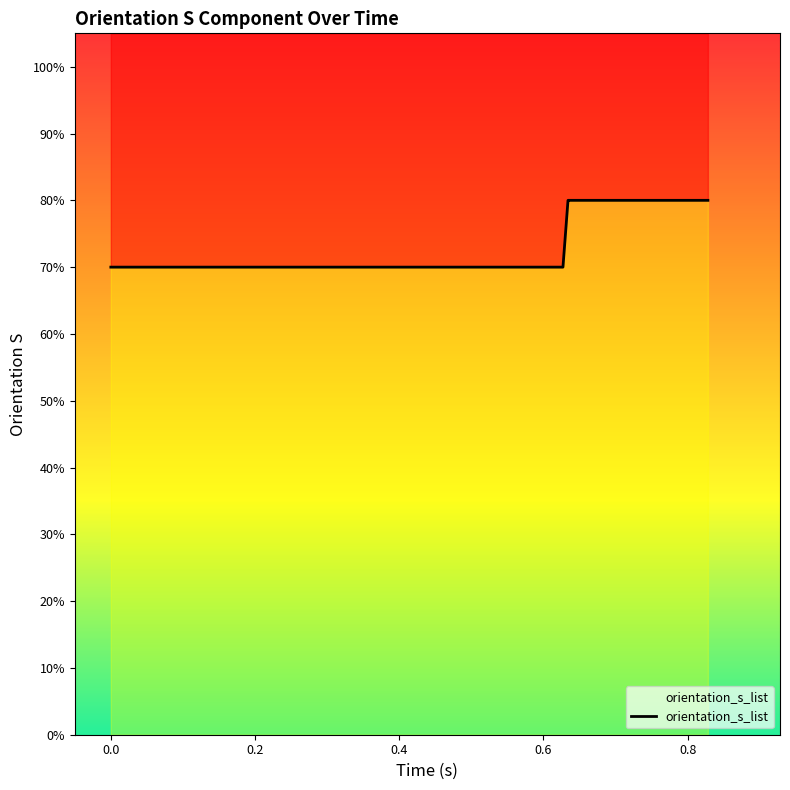

Is this an area chart (filled region under the line)?

No